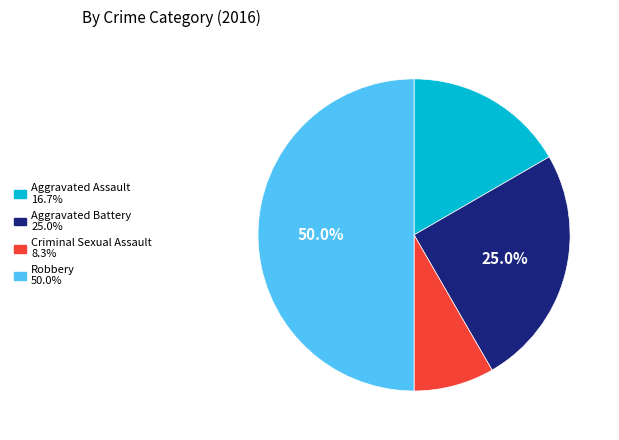

To the nearest percent, what portion does Robbery represent?

50%